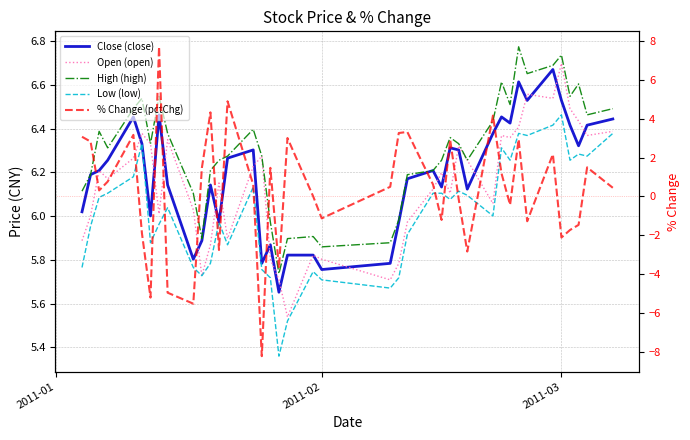

How many series are shown in this chart?

5